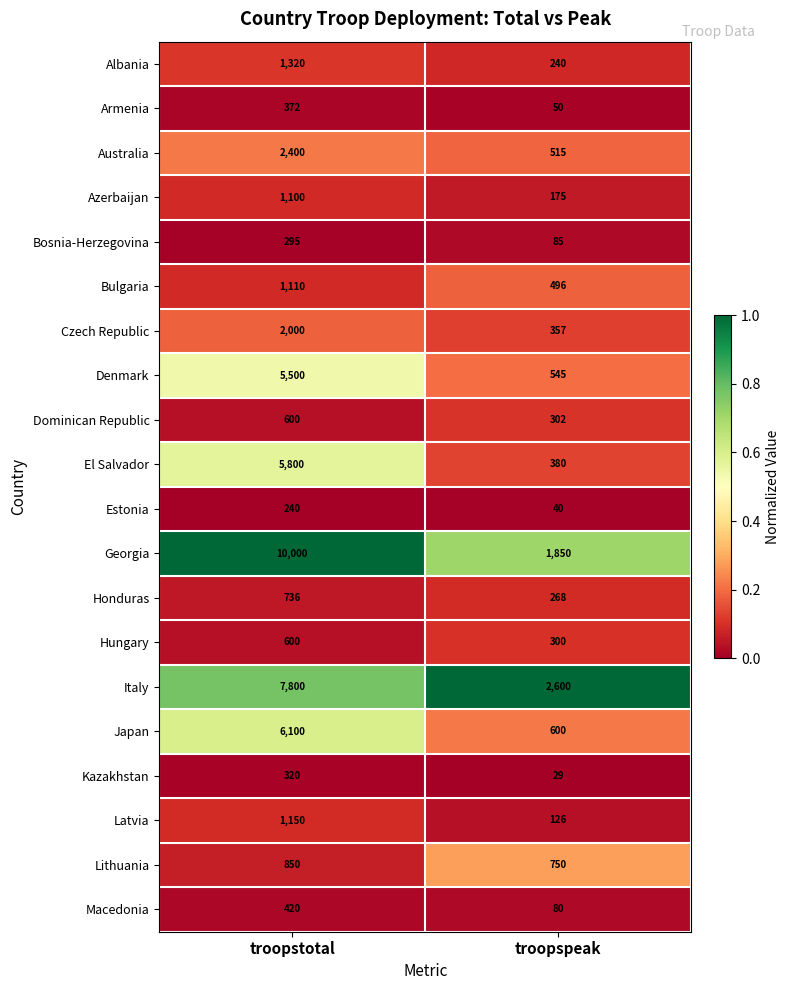

The value of Estonia at troopstotal is 391. True or false?

False